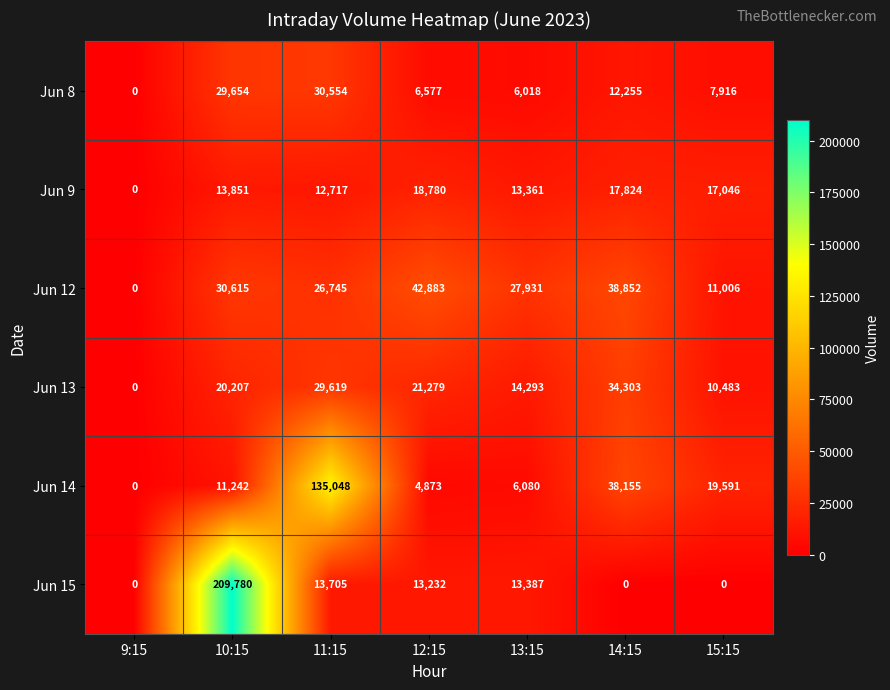

What is the total value across all series at 11:15?

248388